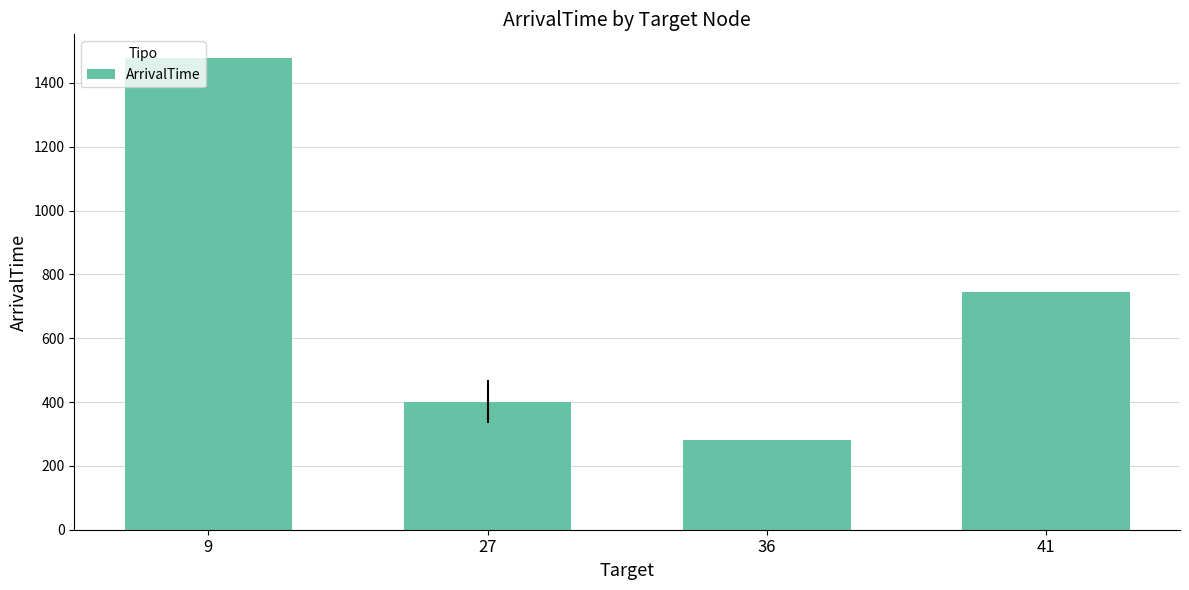

The chart shows a value of 2486.4 at 9. True or false?

False